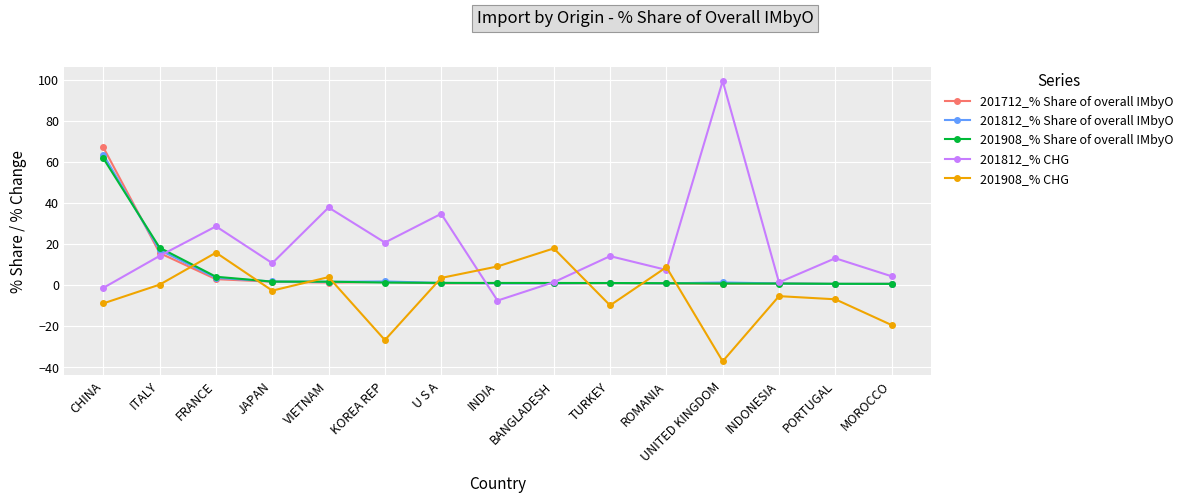

Is it true that 201908_% CHG equals 3.8 at VIETNAM?

True